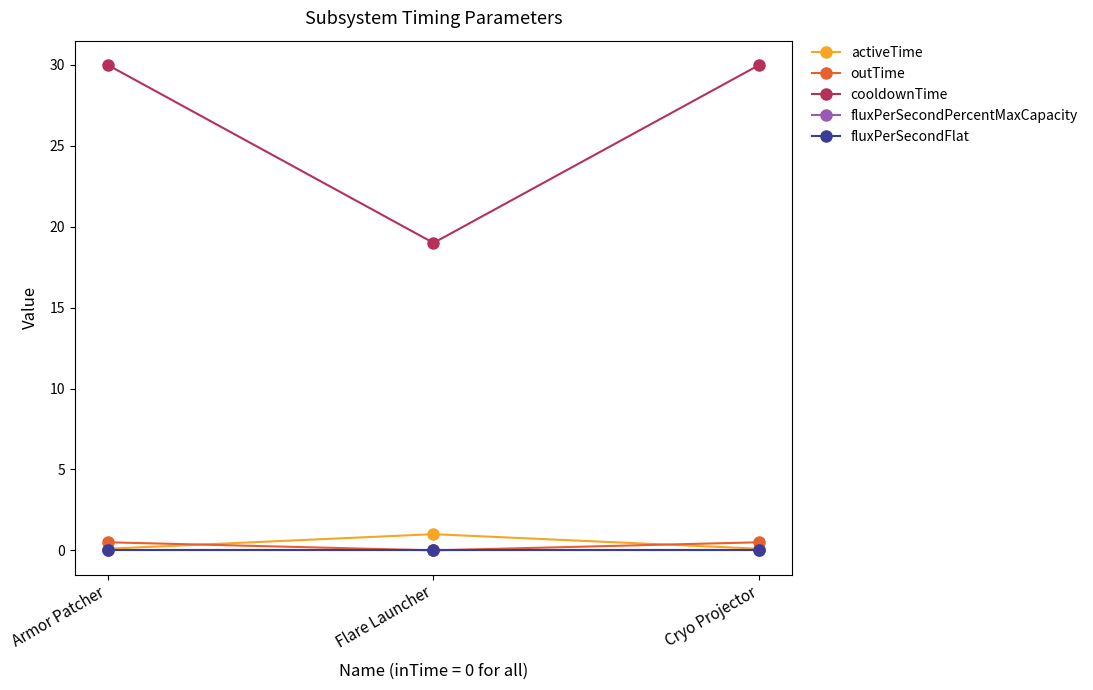

Which series has the largest range (max minus min)?

cooldownTime